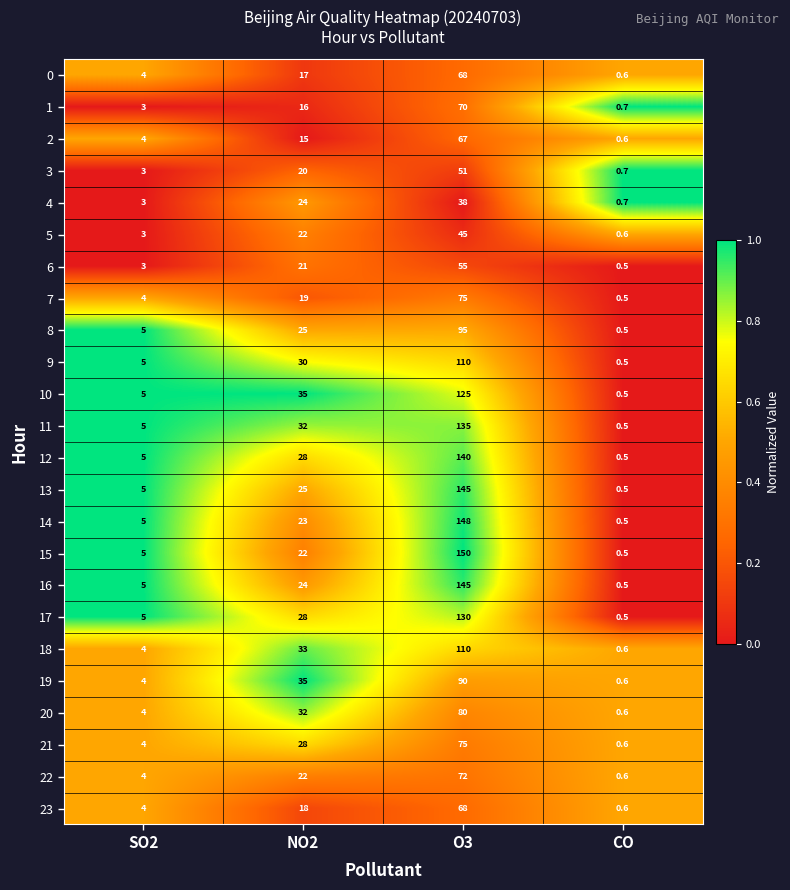

What is the sum of the 20 values at SO2 and O3?

84.0